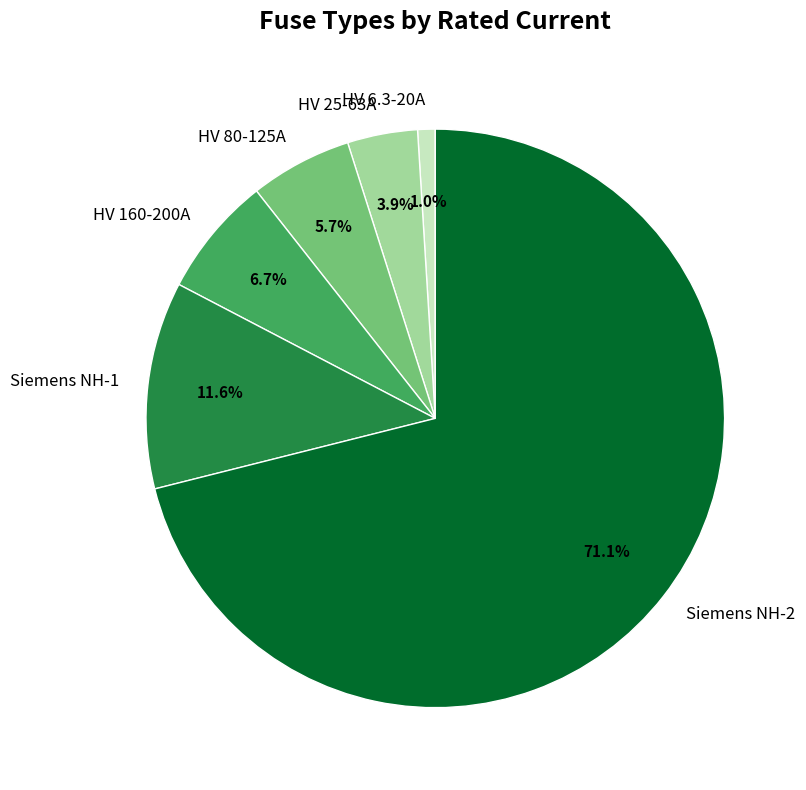

What is the smallest slice in the pie chart?

HV 6.3-20A